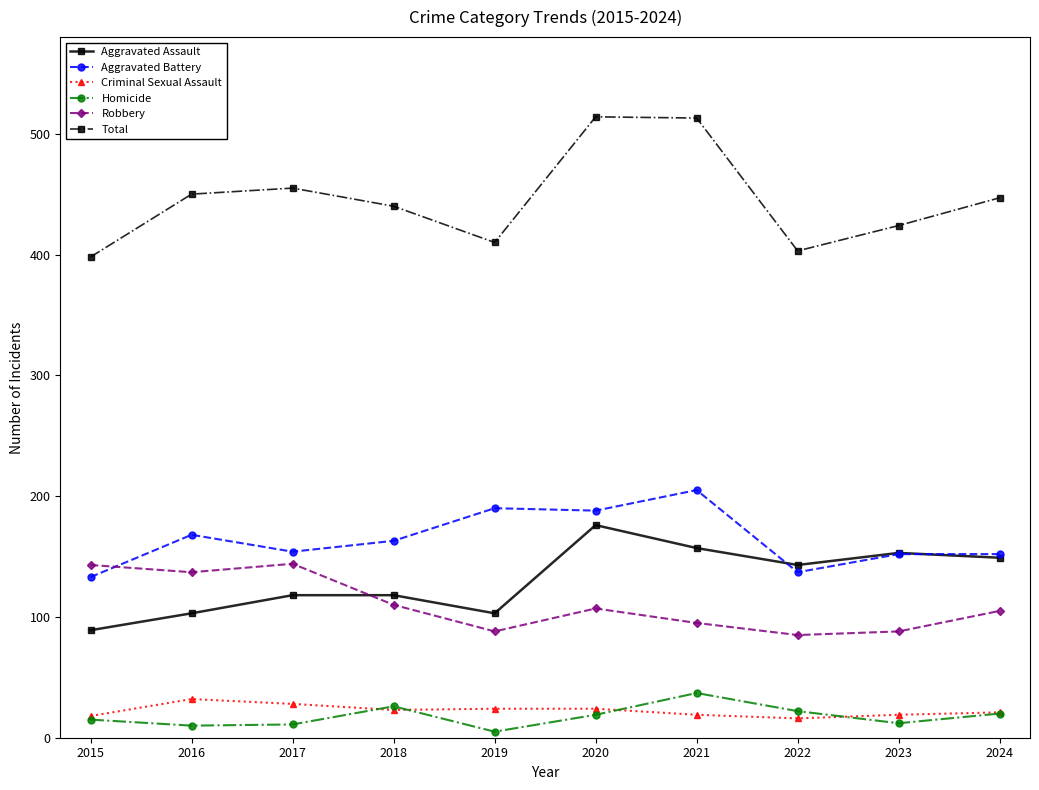

Does the chart have visible grid lines?

No